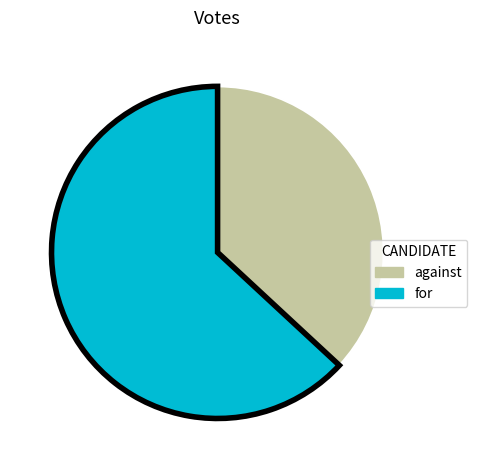

Count the number of slices in the pie.

2